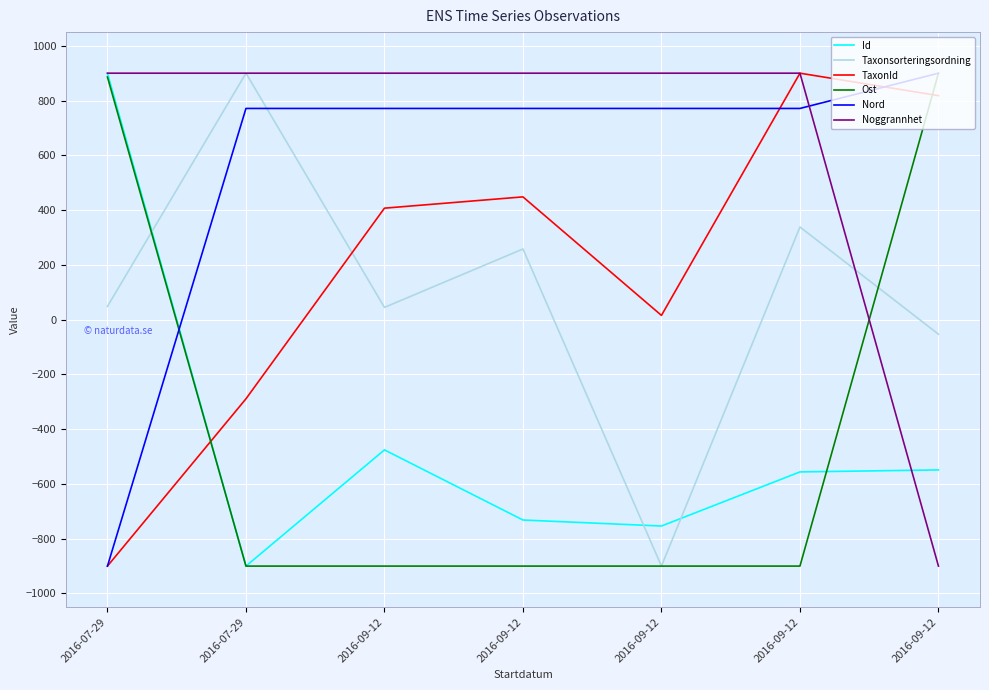

How many lines are shown in the chart?

6